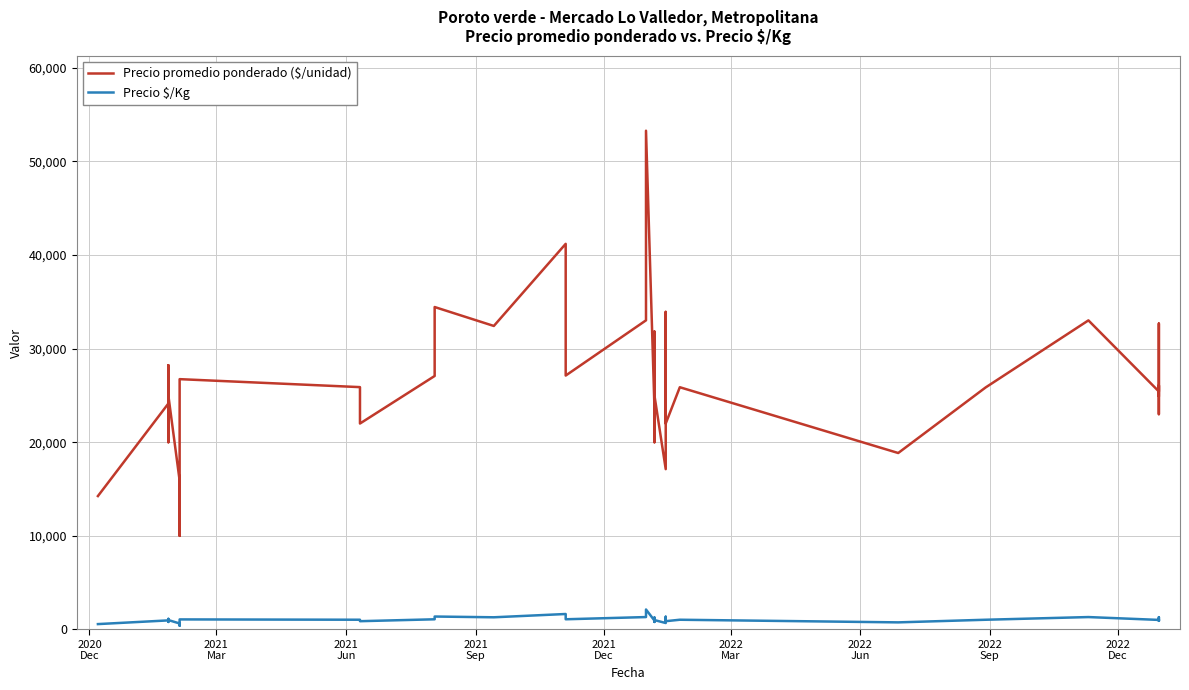

How many values in the Precio $/Kg series exceed 1000?

19